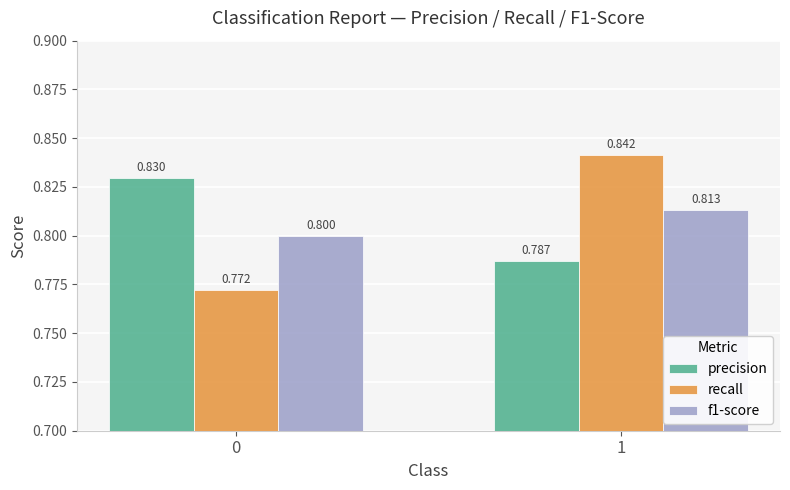

At how many categories does at least one series exceed 0?

2